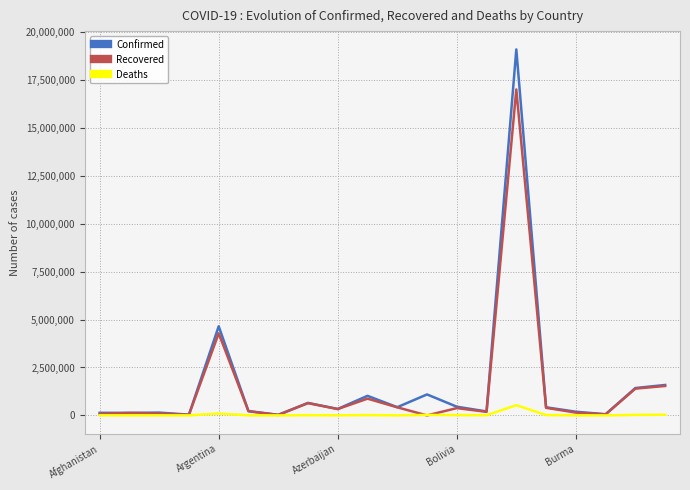

List the series in order of their peak value, lowest first.

Deaths, Recovered, Confirmed